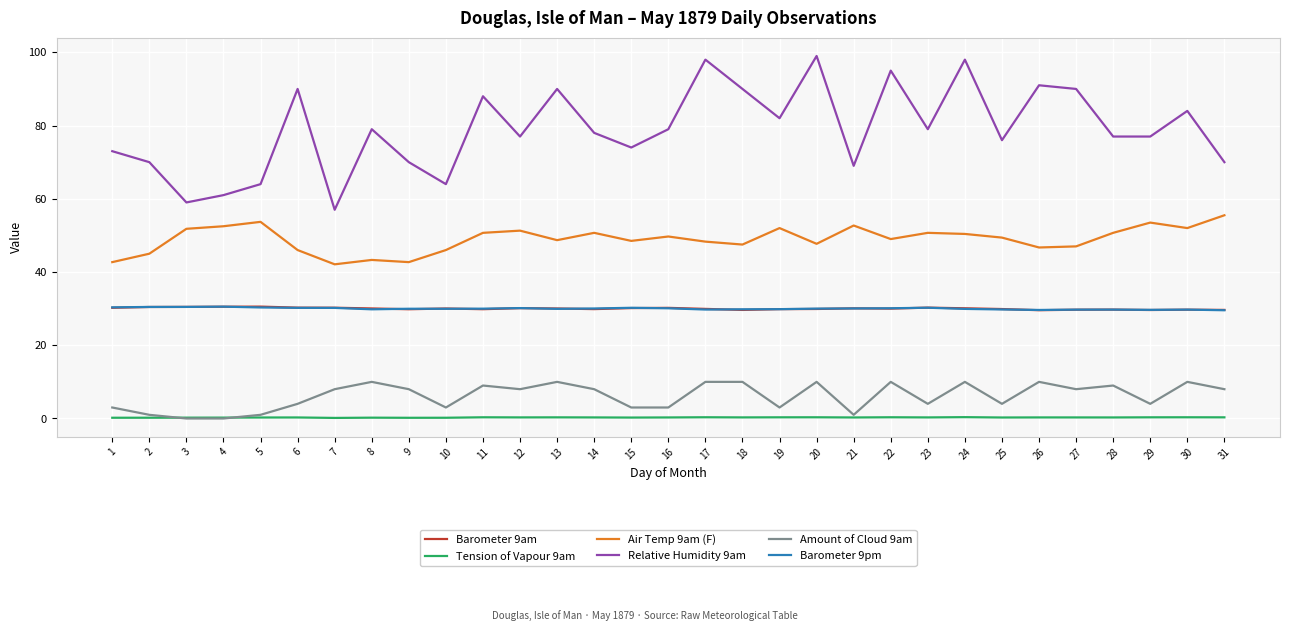

What is the sum of the Barometer 9am values at 1 and 15?

60.4